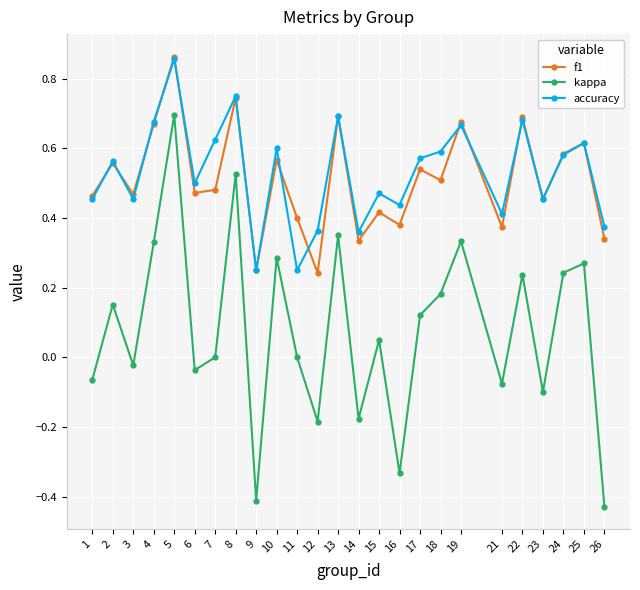

Which series changed the most between 3 and 5?

kappa